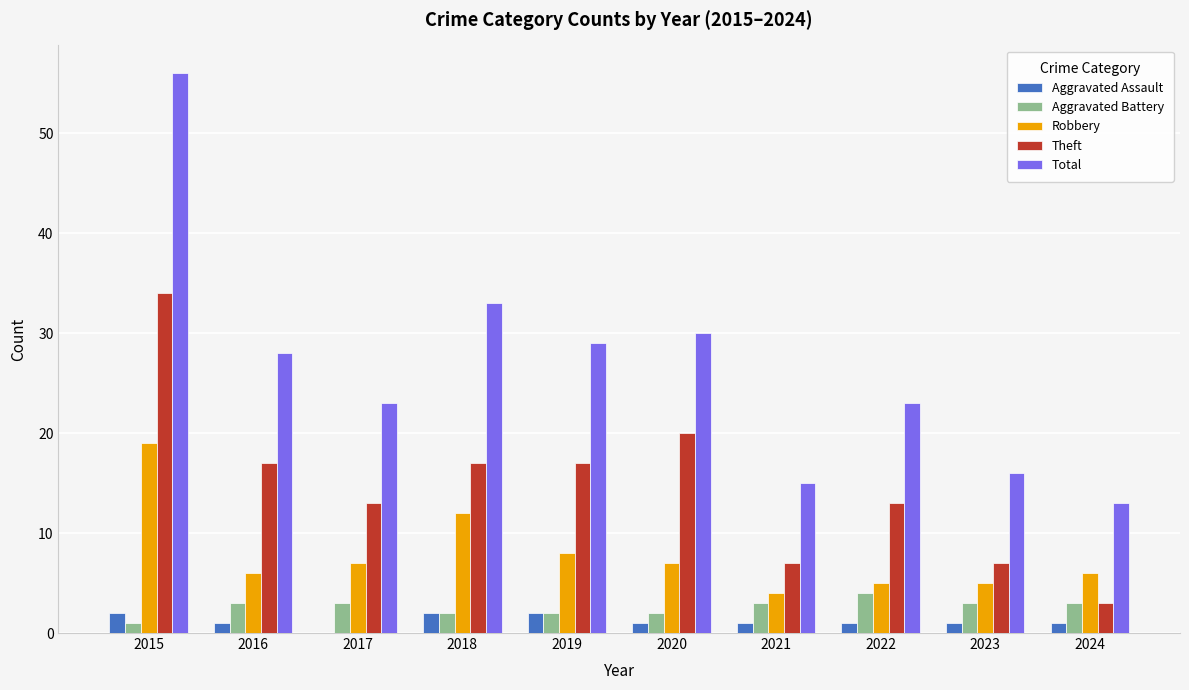

Is the value of Total at 2017 greater than the value of Aggravated Assault at 2019?

Yes